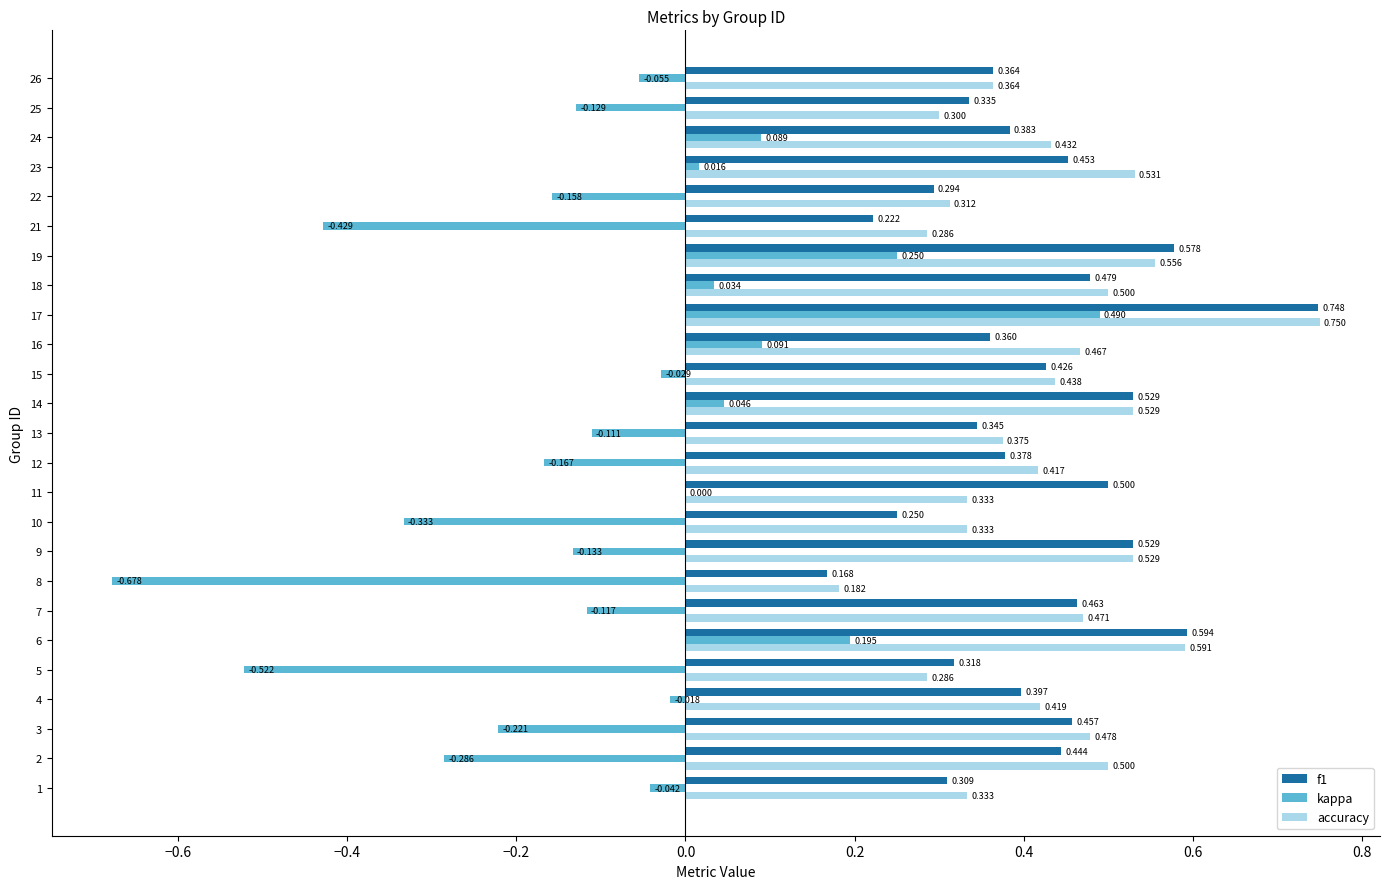

Which series has the largest range (max minus min)?

kappa